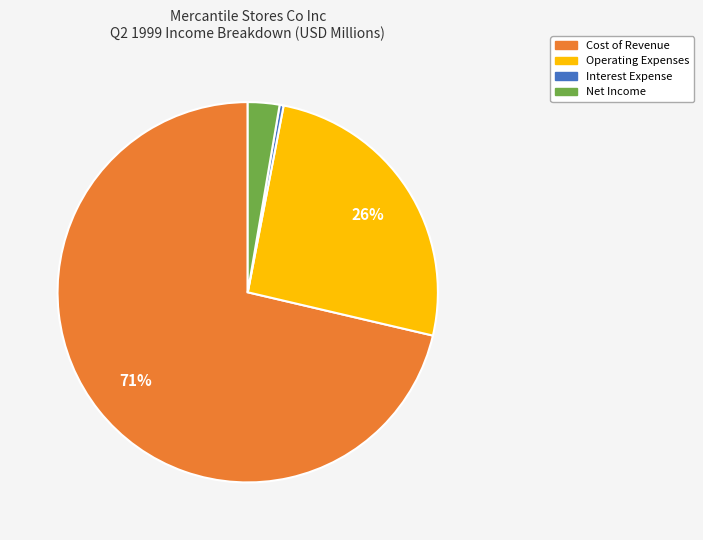

Does any single category account for the majority?

Yes